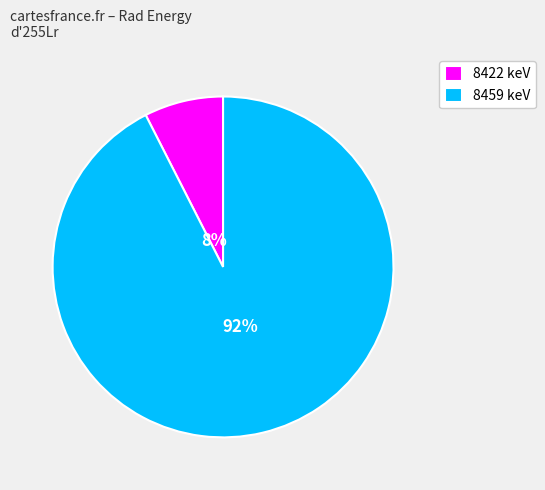

To the nearest percent, what is the combined percentage of 8459 and 8422?

100%